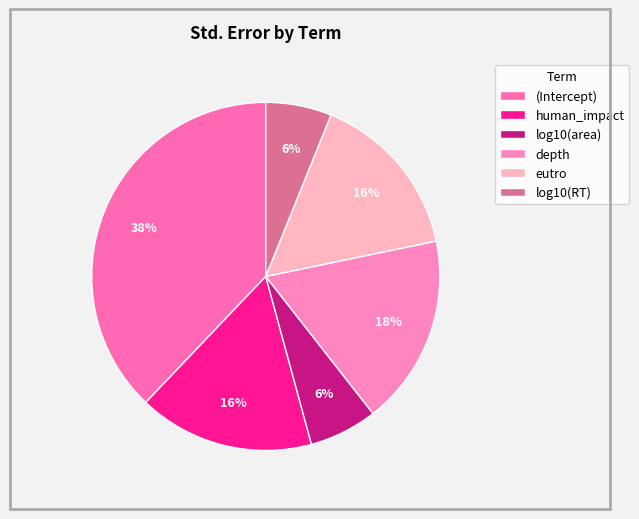

To the nearest percent, what is the combined percentage of log10(area) and depth?

24%